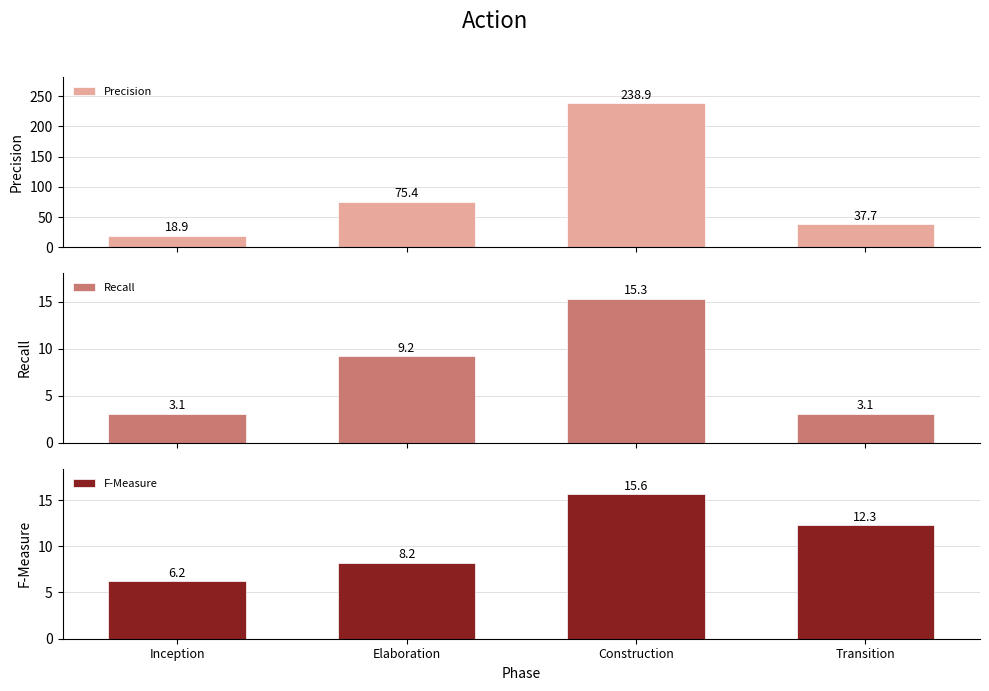

What is the smallest value displayed?

3.1